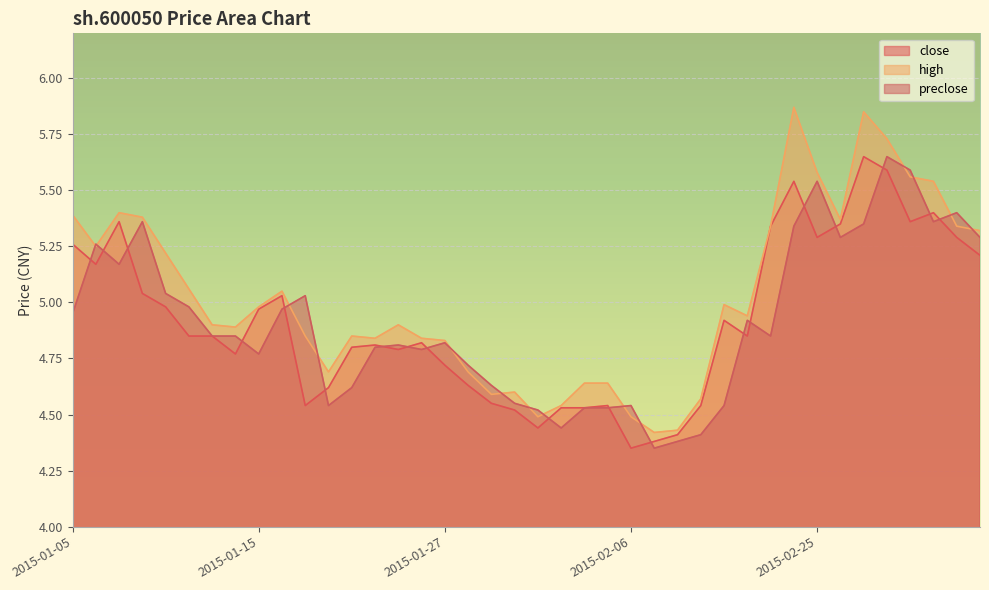

In close, how many points are higher than both neighbors (excluding endpoints)?

9